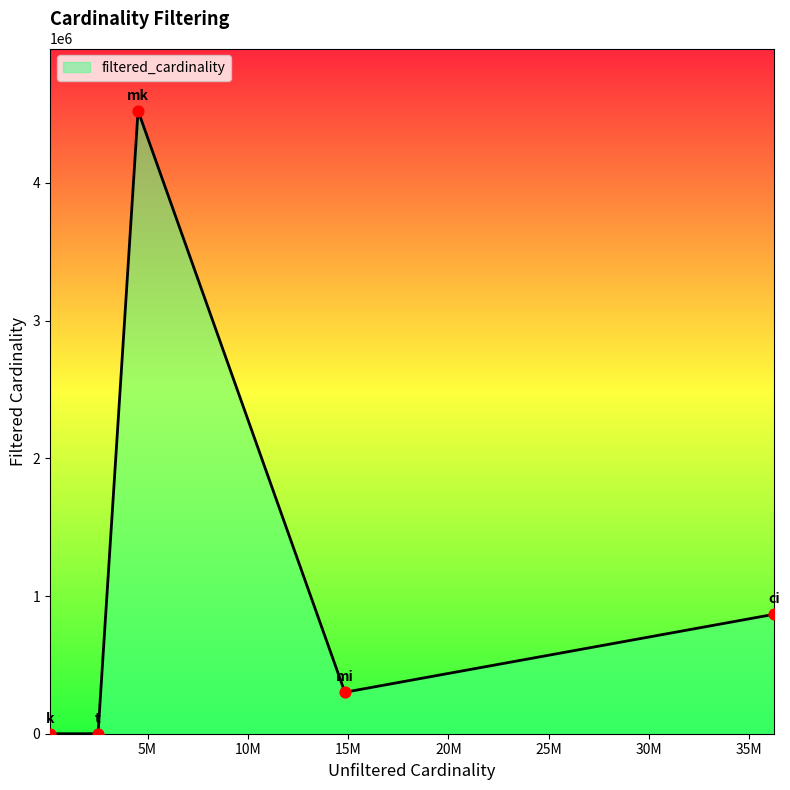

What is the sum of all values?

5692665